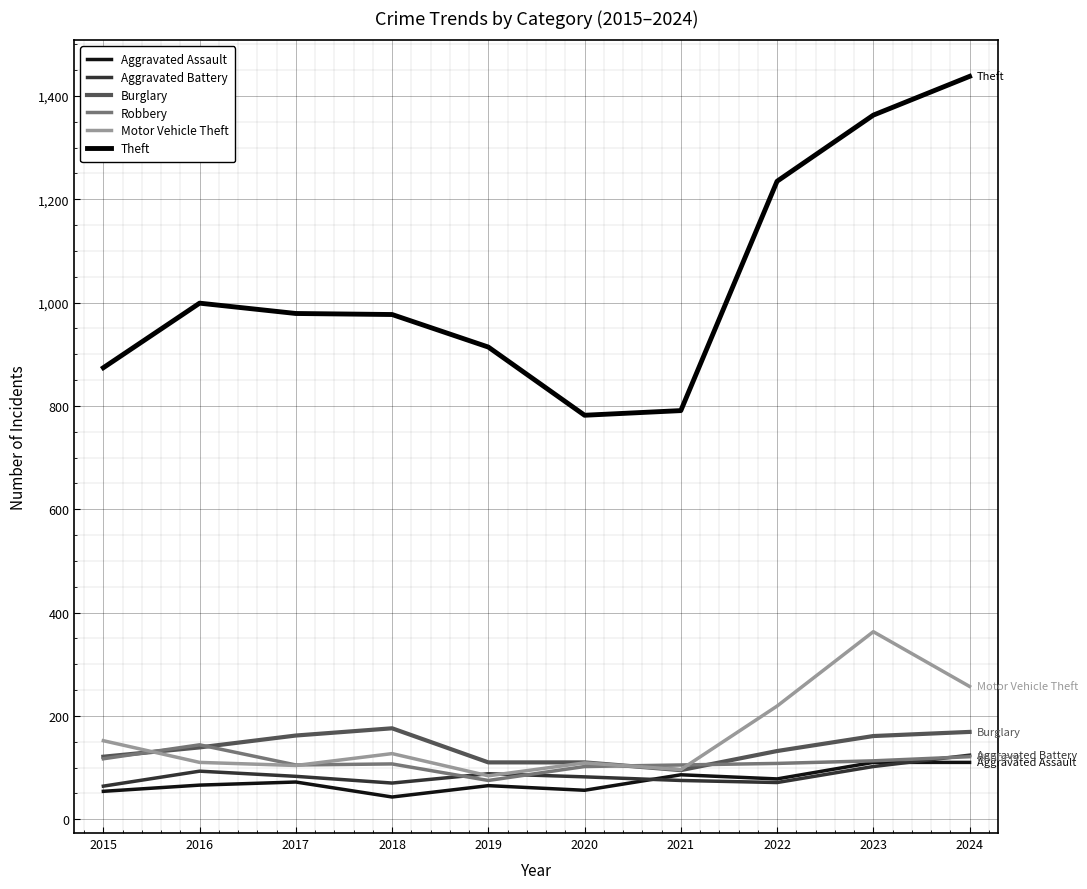

At which category does Aggravated Battery reach its first local peak?

2016